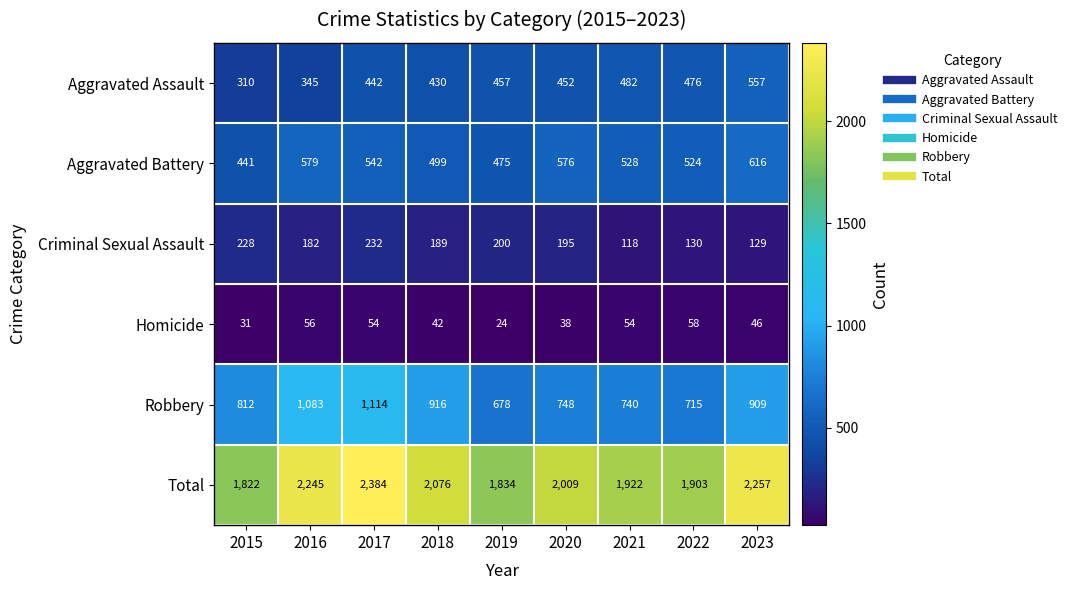

Which label corresponds to the smallest value in the chart?

2019